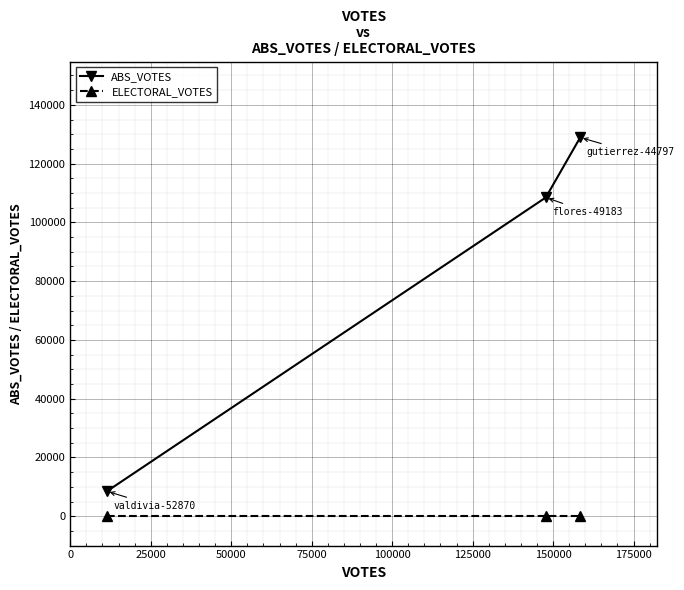

Which series has the largest total across all categories?

ABS_VOTES